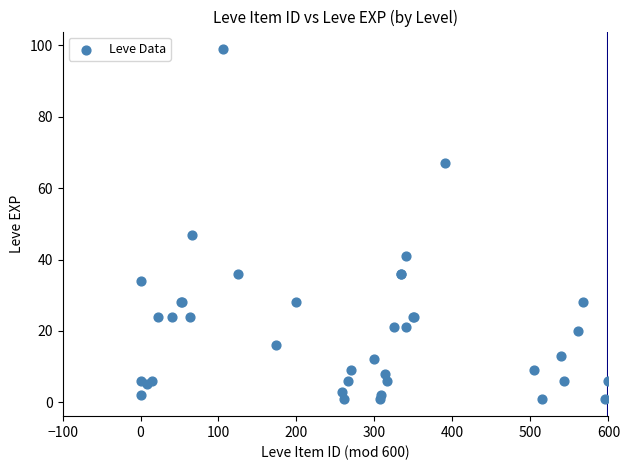

What Y value in the scatter plot is closest to 50?

47